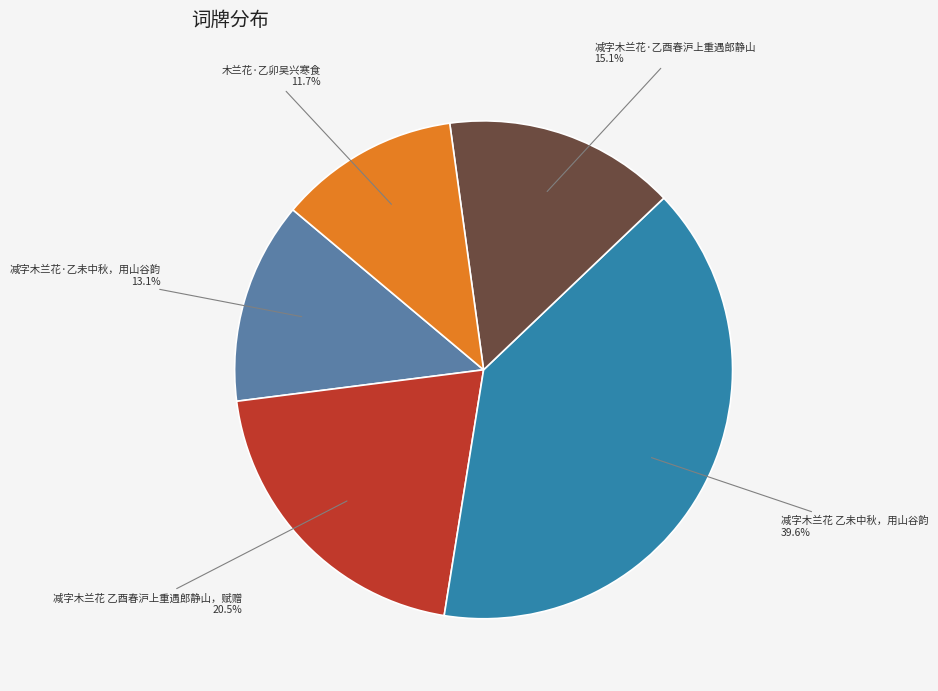

Is there a majority slice in this chart?

No